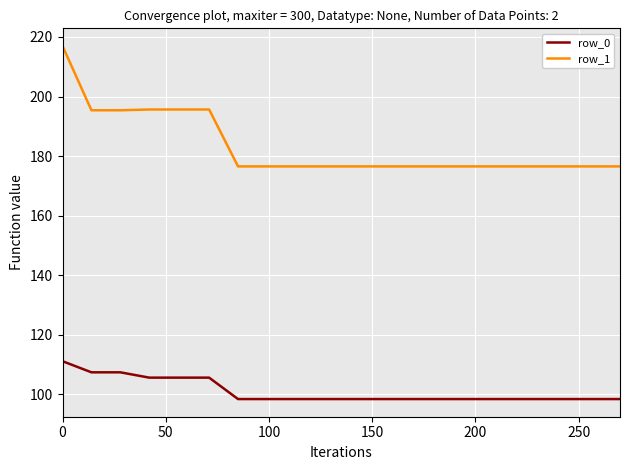

What is the smallest value displayed?

98.3